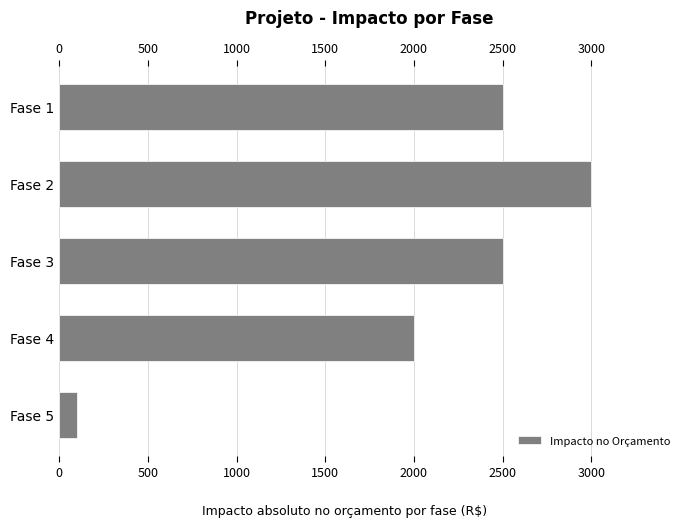

Between Fase 5 and Fase 3, which is larger?

Fase 3